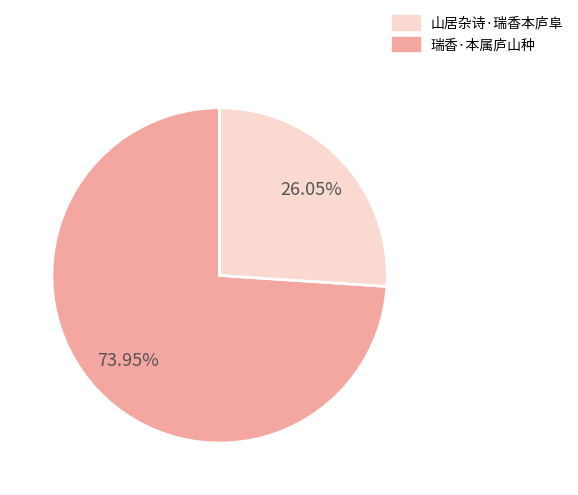

Is there any slice that represents more than half of the pie?

Yes